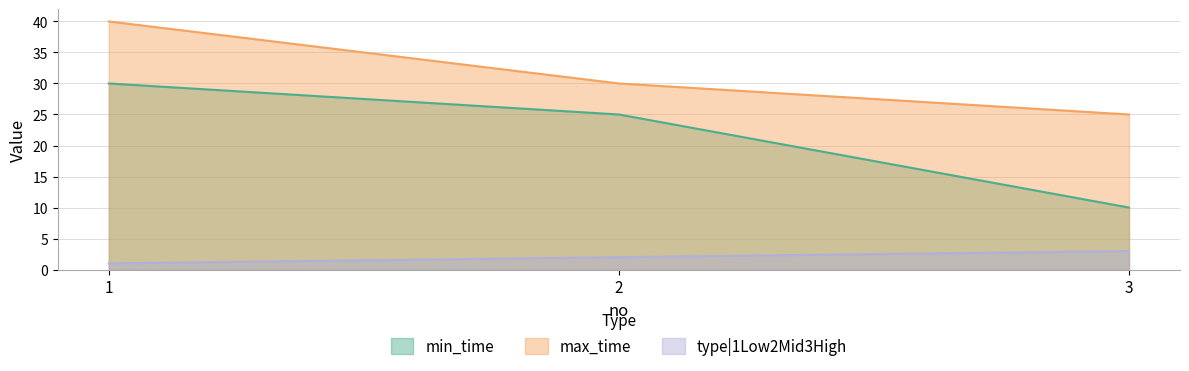

Reading left to right, transcribe all the data shown in this chart.

min_time: 30	25	10
max_time: 40	30	25
type|1Low2Mid3High: 1	2	3